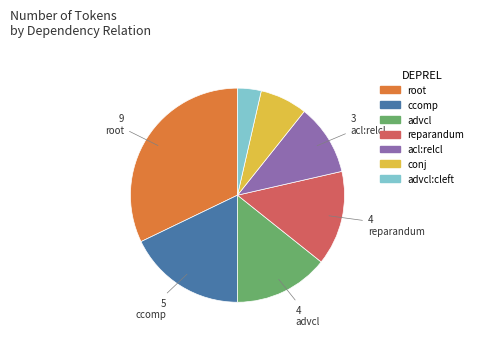

How many segments does this pie chart have?

7